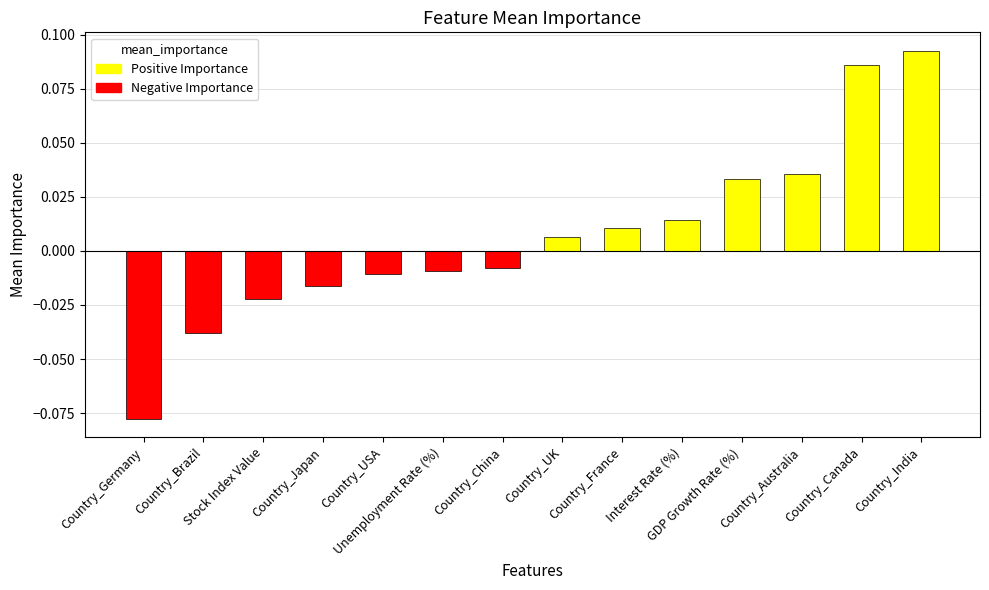

What position from the left is GDP Growth Rate (%)?

11